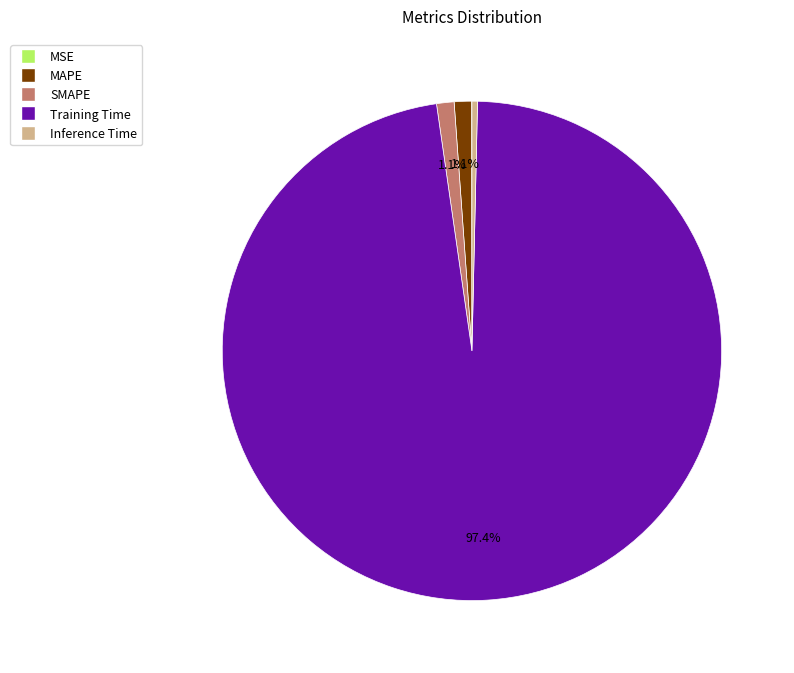

Do Inference Time and MAPE together represent more than half of the pie?

No